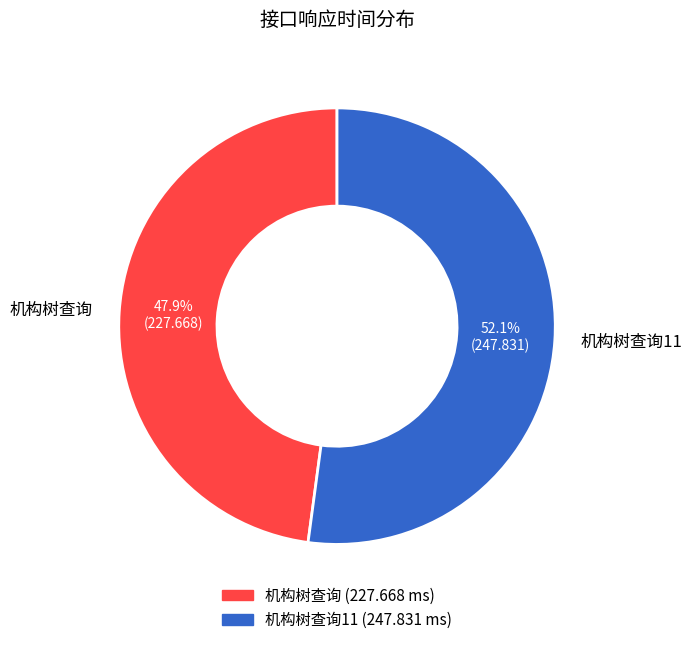

How many segments does this pie chart have?

2